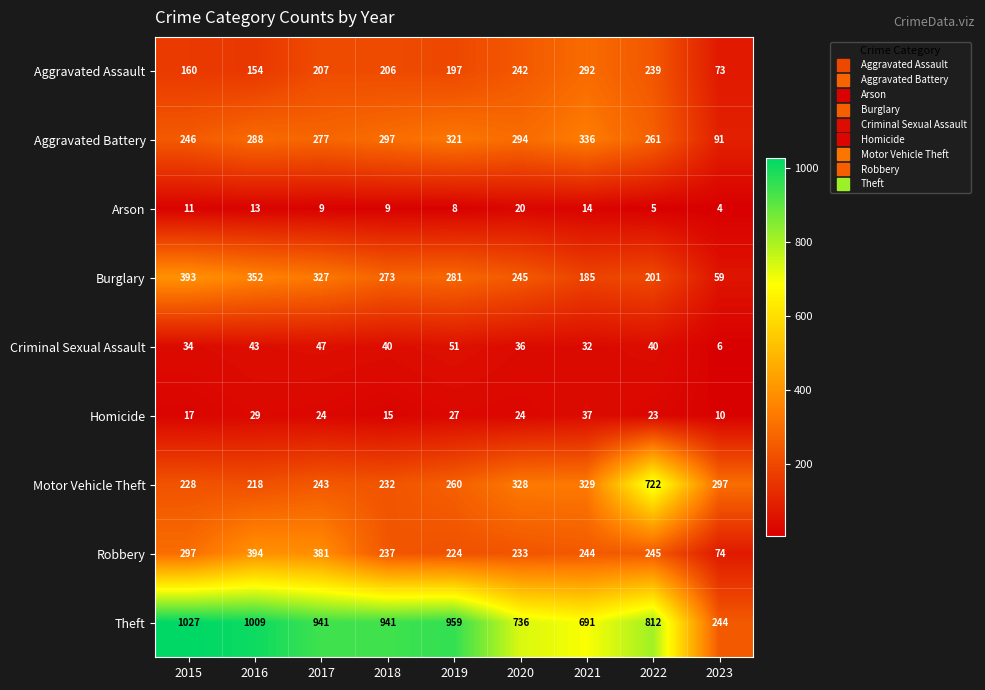

The value of Motor Vehicle Theft at 2020 is 328. True or false?

True